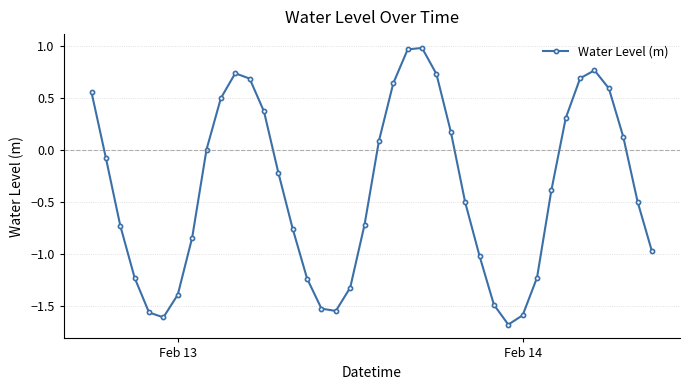

What is the smallest value displayed?

-1.7